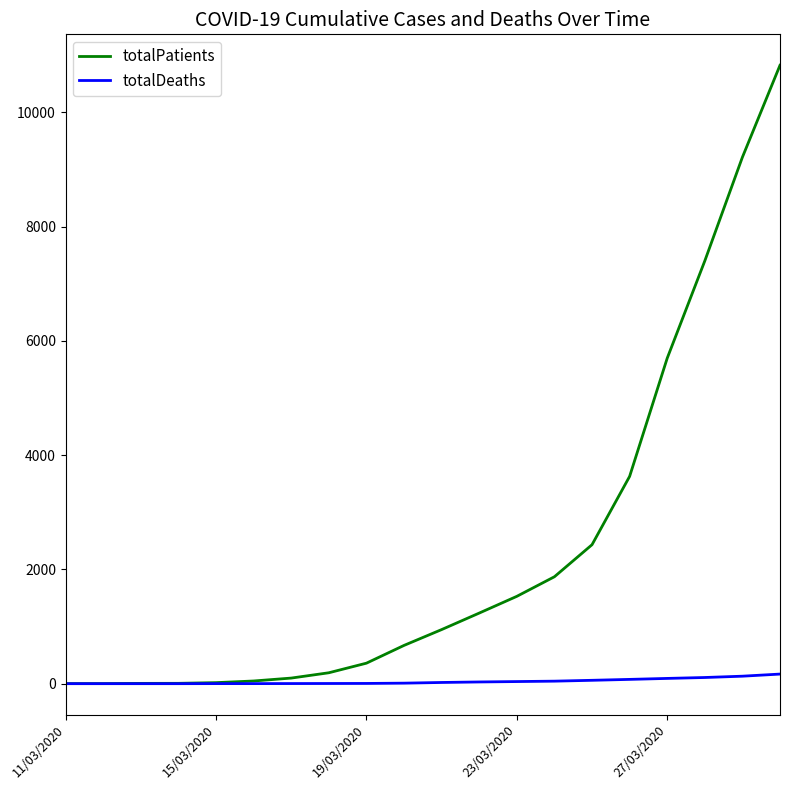

Which series has the widest spread of values?

totalPatients